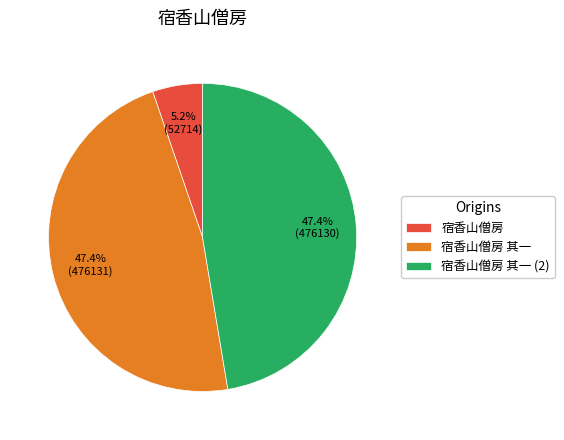

Does any single category account for the majority?

No